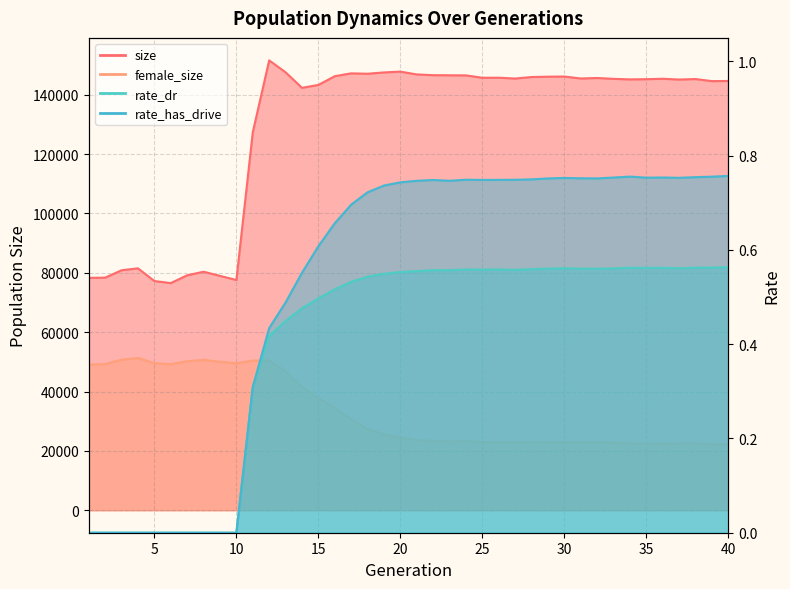

Reading right to left, list all the values displayed in this chart.

size: 40=144622.0	39=144565.0	38=145273.0	37=145106.0	36=145363.0	35=145221.0	34=145154.0	33=145332.0	32=145621.0	31=145457.0	30=146117.0	29=146063.0	28=145947.0	27=145437.0	26=145721.0	25=145703.0	24=146495.0	23=146537.0	22=146573.0	21=146819.0	20=147769.0	19=147500.0	18=147055.0	17=147184.0	16=146219.0	15=143286.0	14=142306.0	13=147545.0	12=151556.0	11=127323.0	10=77562.0	9=78955.0	8=80354.0	7=79154.0	6=76526.0	5=77213.0	4=81494.0	3=80844.0	2=78358.0	1=78285.0
female_size: 40=22293.0	39=22246.0	38=22512.0	37=22503.0	36=22475.0	35=22375.0	34=22535.0	33=22752.0	32=22869.0	31=22814.0	30=22922.0	29=22922.0	28=22965.0	27=22918.0	26=22892.0	25=22969.0	24=23267.0	23=23212.0	22=23381.0	21=23650.0	20=24545.0	19=25593.0	18=27340.0	17=30608.0	16=34433.0	15=37876.0	14=41614.0	13=46856.0	12=50399.0	11=50412.0	10=49539.0	9=50018.0	8=50666.0	7=50216.0	6=49214.0	5=49542.0	4=51289.0	3=50704.0	2=49229.0	1=49084.0
rate_dr: 40=0.6	39=0.6	38=0.6	37=0.6	36=0.6	35=0.6	34=0.6	33=0.6	32=0.6	31=0.6	30=0.6	29=0.6	28=0.6	27=0.6	26=0.6	25=0.6	24=0.6	23=0.6	22=0.6	21=0.6	20=0.6	19=0.5	18=0.5	17=0.5	16=0.5	15=0.5	14=0.5	13=0.4	12=0.4	11=0.3	10=0.0	9=0.0	8=0.0	7=0.0	6=0.0	5=0.0	4=0.0	3=0.0	2=0.0	1=0.0
rate_has_drive: 40=0.8	39=0.8	38=0.8	37=0.8	36=0.8	35=0.8	34=0.8	33=0.8	32=0.8	31=0.8	30=0.8	29=0.8	28=0.7	27=0.7	26=0.7	25=0.7	24=0.7	23=0.7	22=0.7	21=0.7	20=0.7	19=0.7	18=0.7	17=0.7	16=0.7	15=0.6	14=0.6	13=0.5	12=0.4	11=0.3	10=0.0	9=0.0	8=0.0	7=0.0	6=0.0	5=0.0	4=0.0	3=0.0	2=0.0	1=0.0